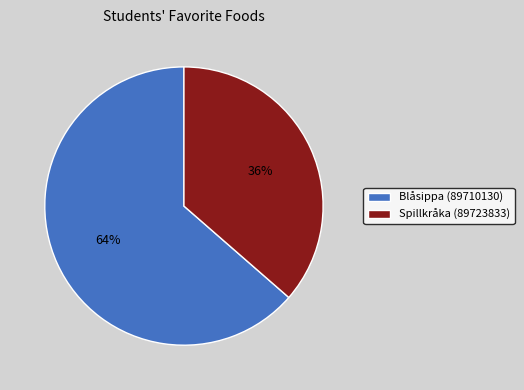

What is the largest slice in the pie chart?

Blåsippa (89710130)